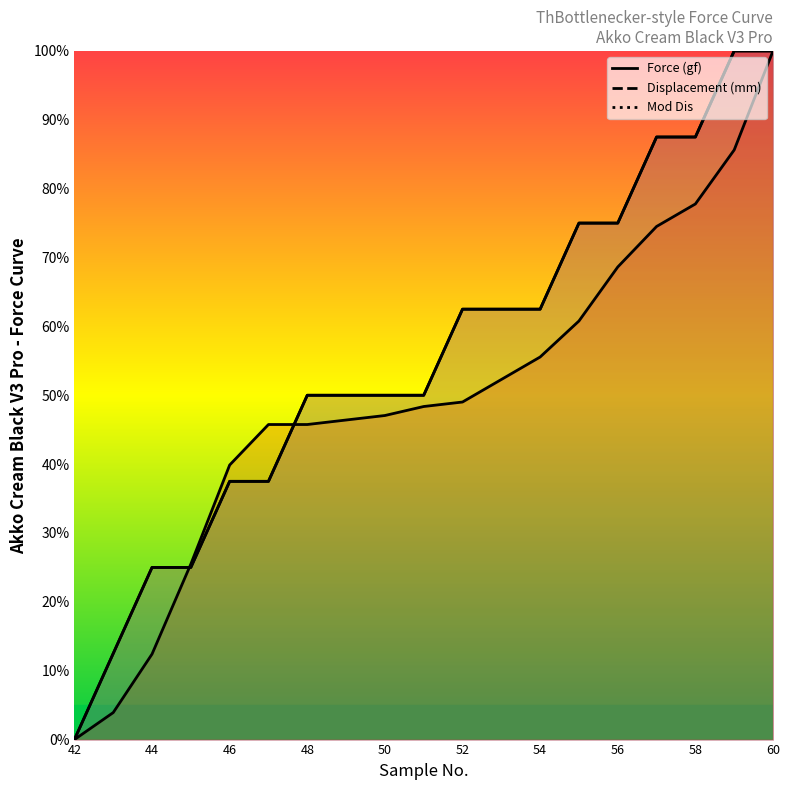

How many lines are shown in the chart?

3